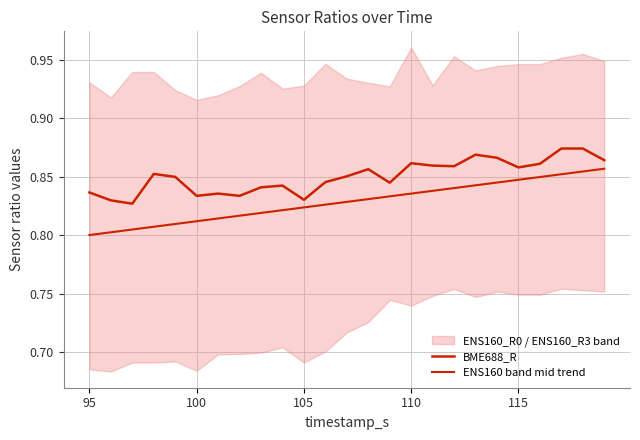

Is it true that ENS160 band mid trend equals 0.8 at 105?

True